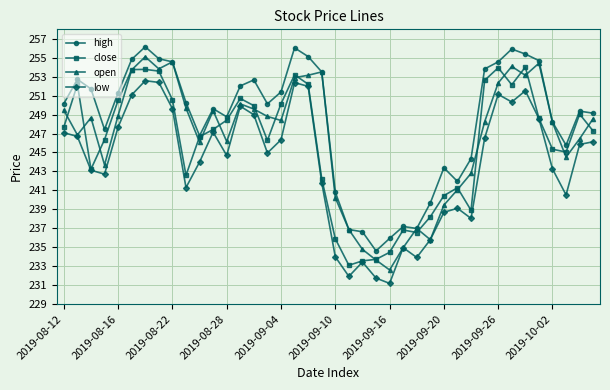

List the series in order of their peak value, lowest first.

low, close, open, high